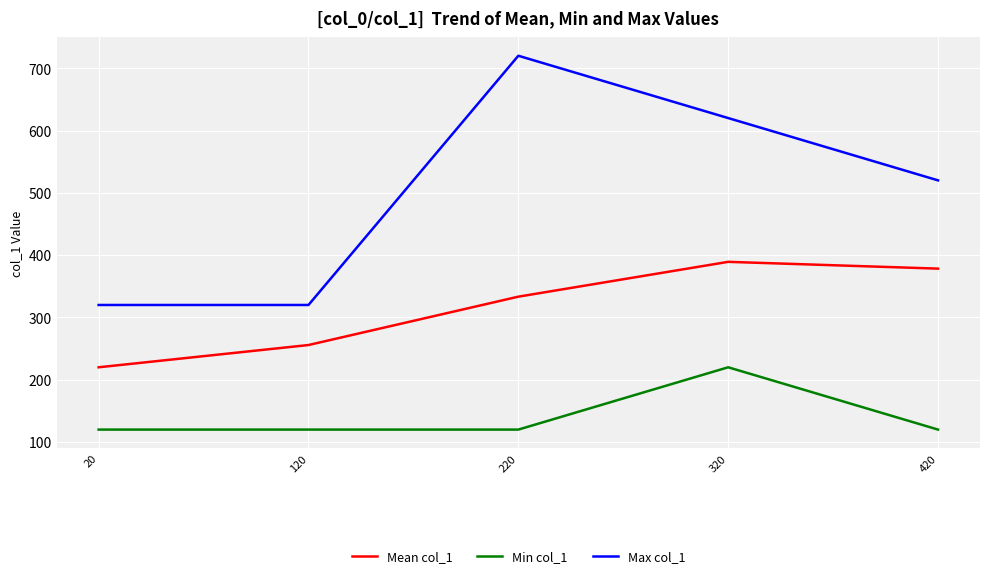

At which category is the sum across all series the highest?

320